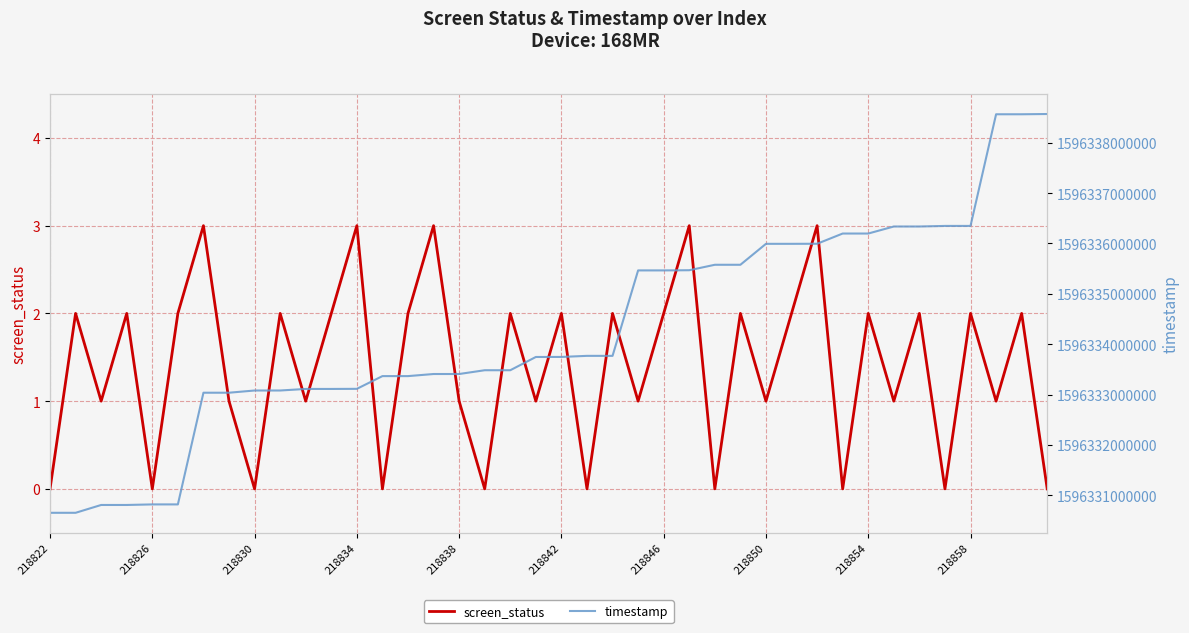

What is the difference between the maximum and second lowest values in the timestamp series?

7917353